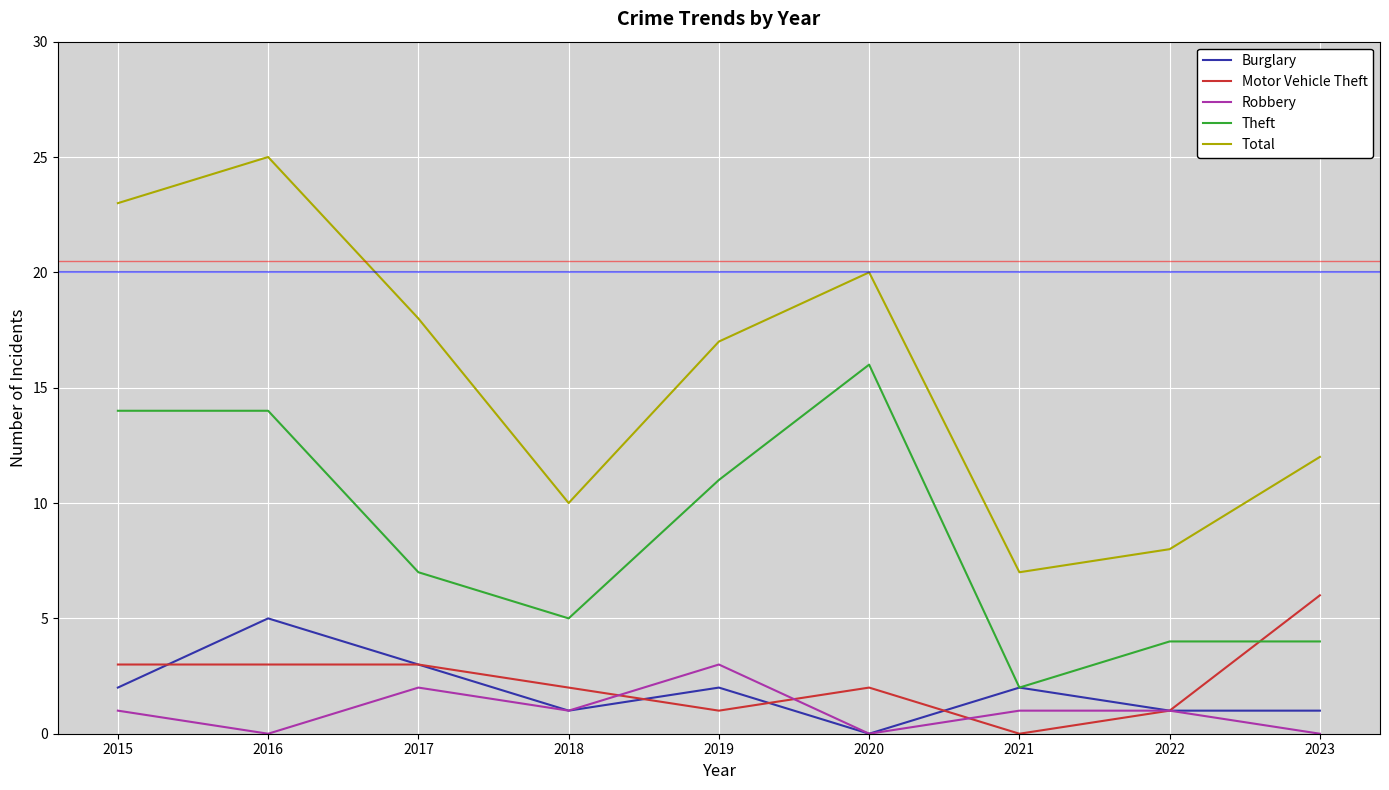

What is the maximum value for Total?

25